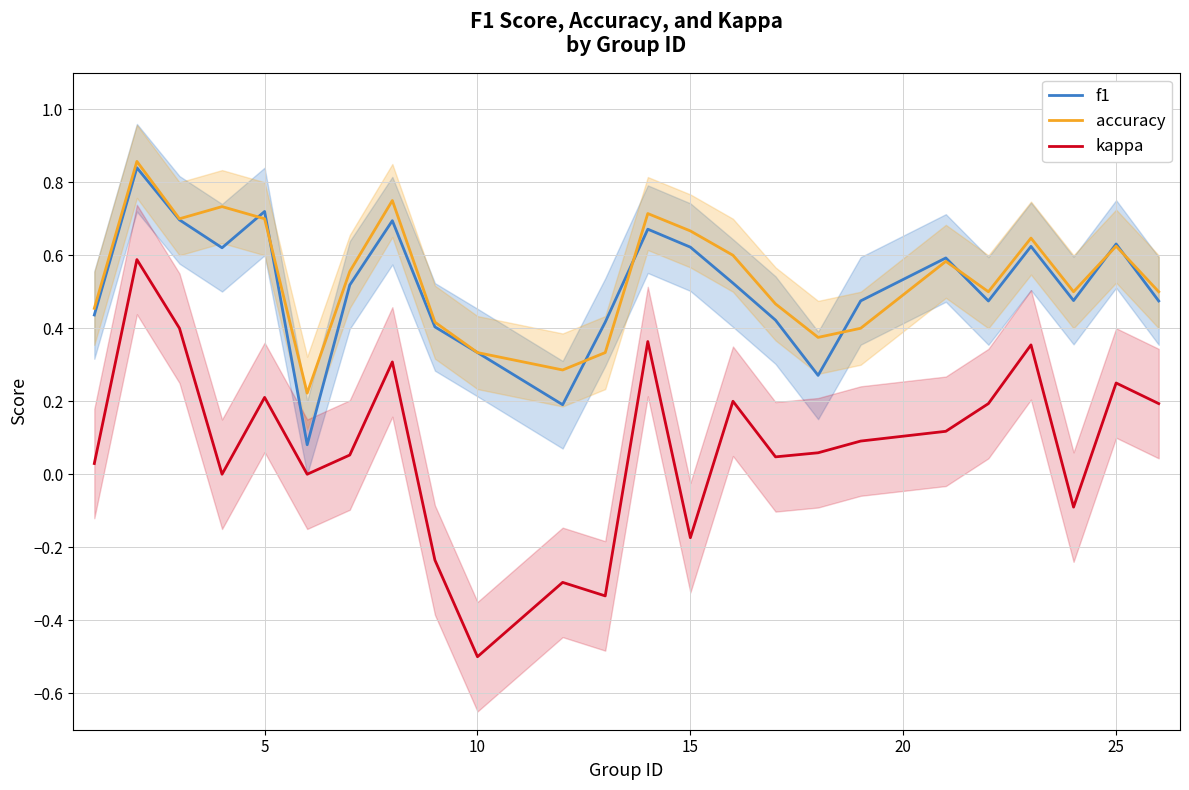

True or false: kappa and accuracy cross at least once.

False